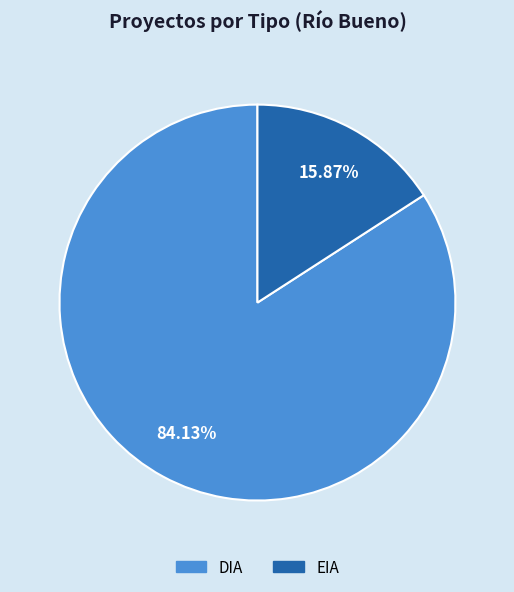

Is it true that DIA is 95% of the pie?

False